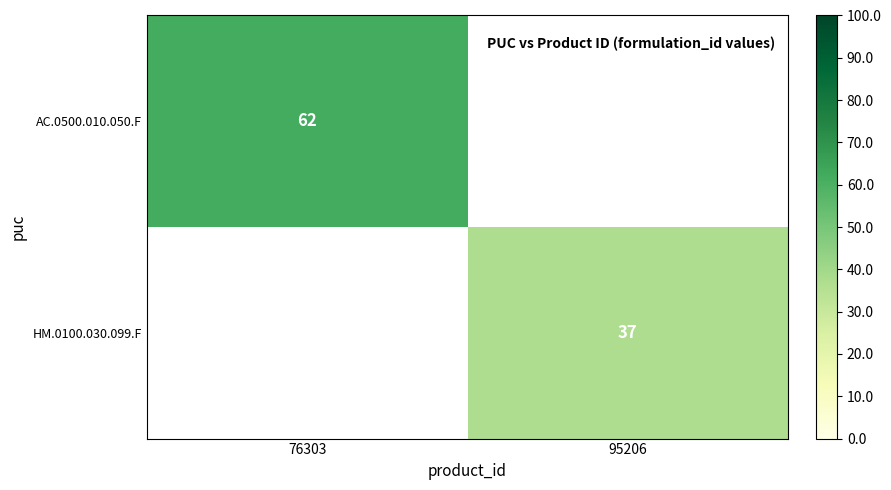

Which category has the lowest value across all series?

95206